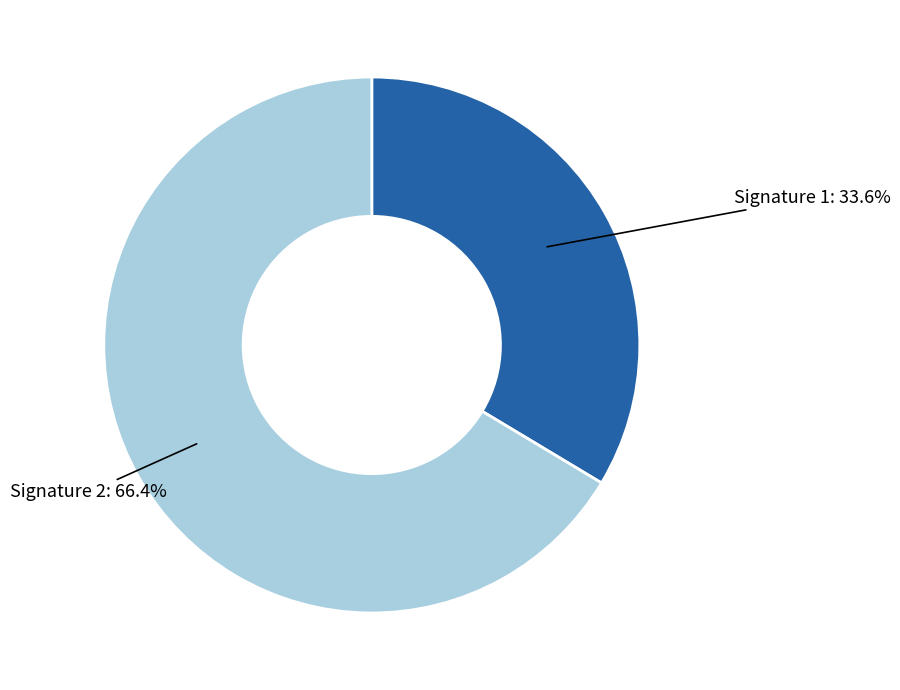

Is there a majority slice in this chart?

Yes